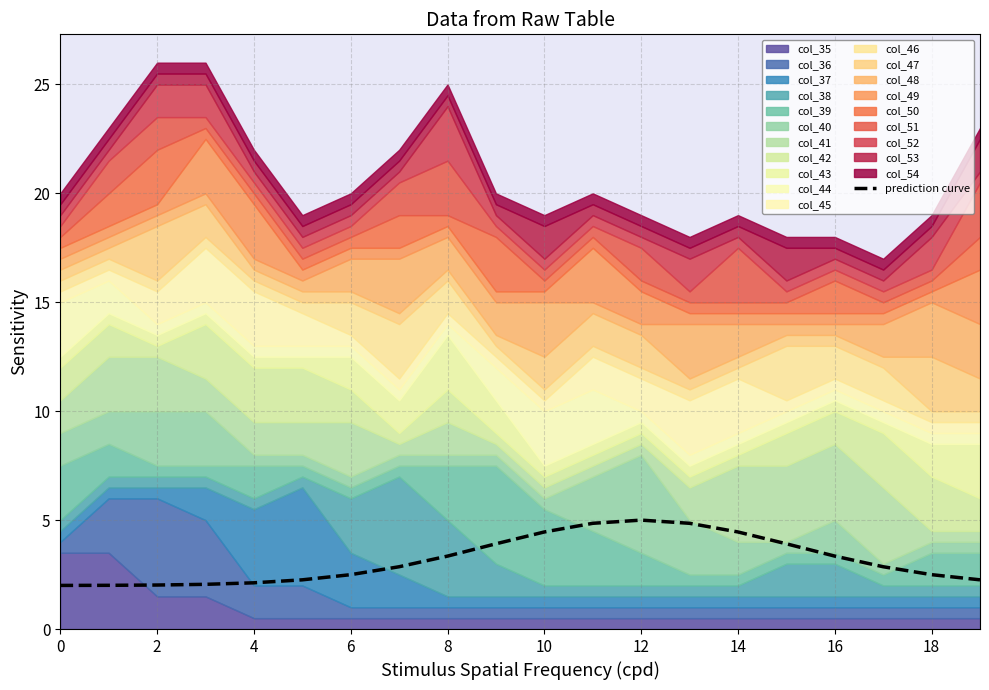

How many points are higher than both their immediate neighbors (excluding endpoints)?

1